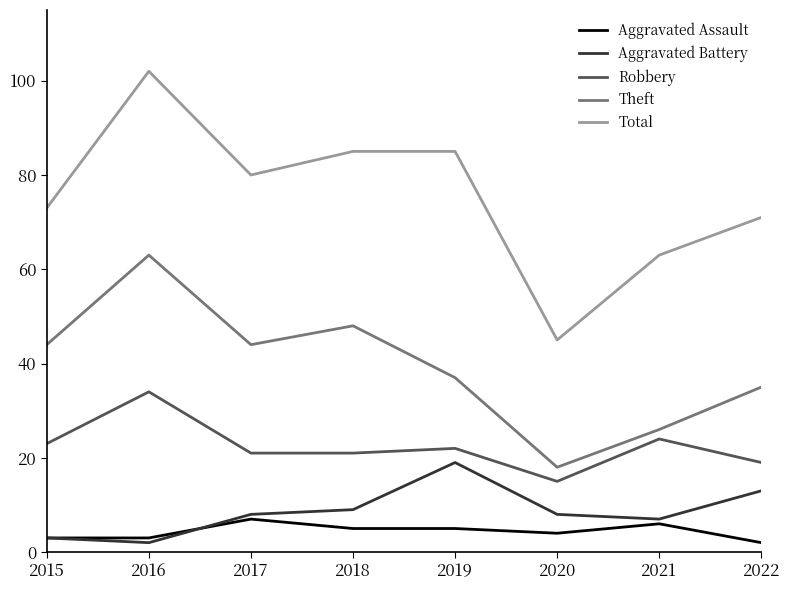

At 2016, list the series in order from smallest to largest.

Aggravated Battery, Aggravated Assault, Robbery, Theft, Total